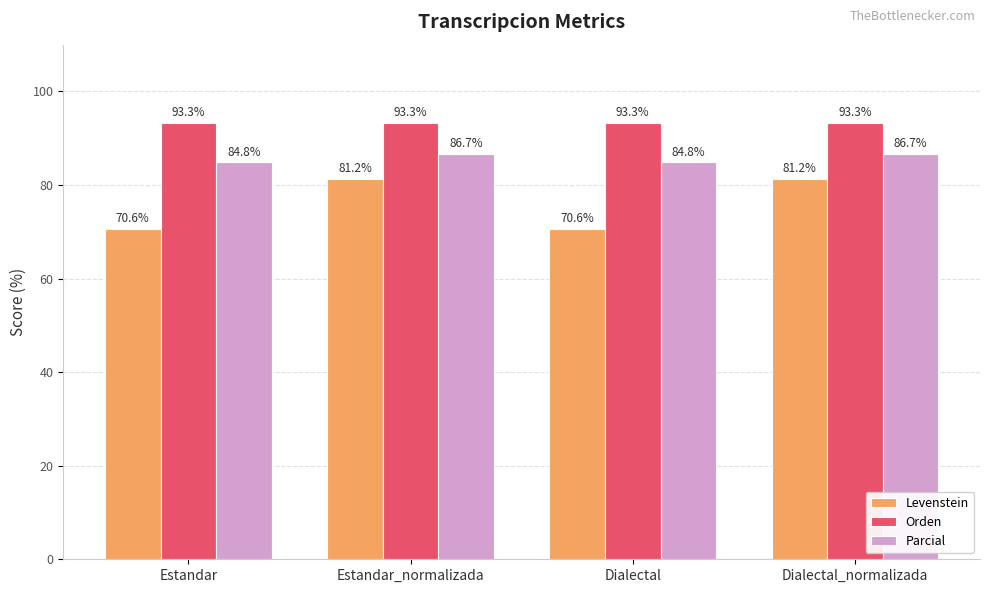

What is the sum of all Orden values?

373.3